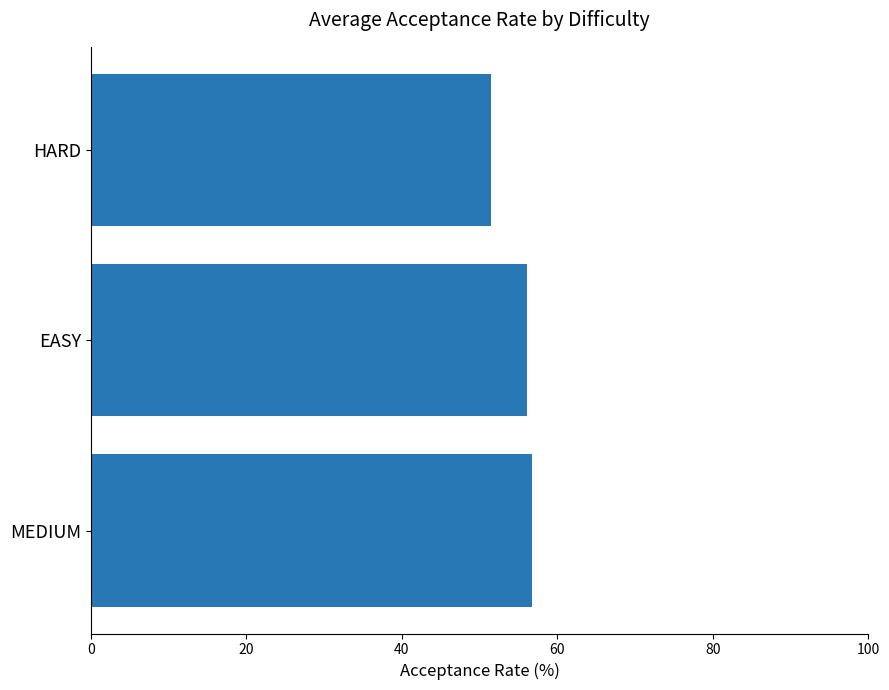

Reading bottom to top, what are all the values shown in this chart?

56.7	56.1	51.4